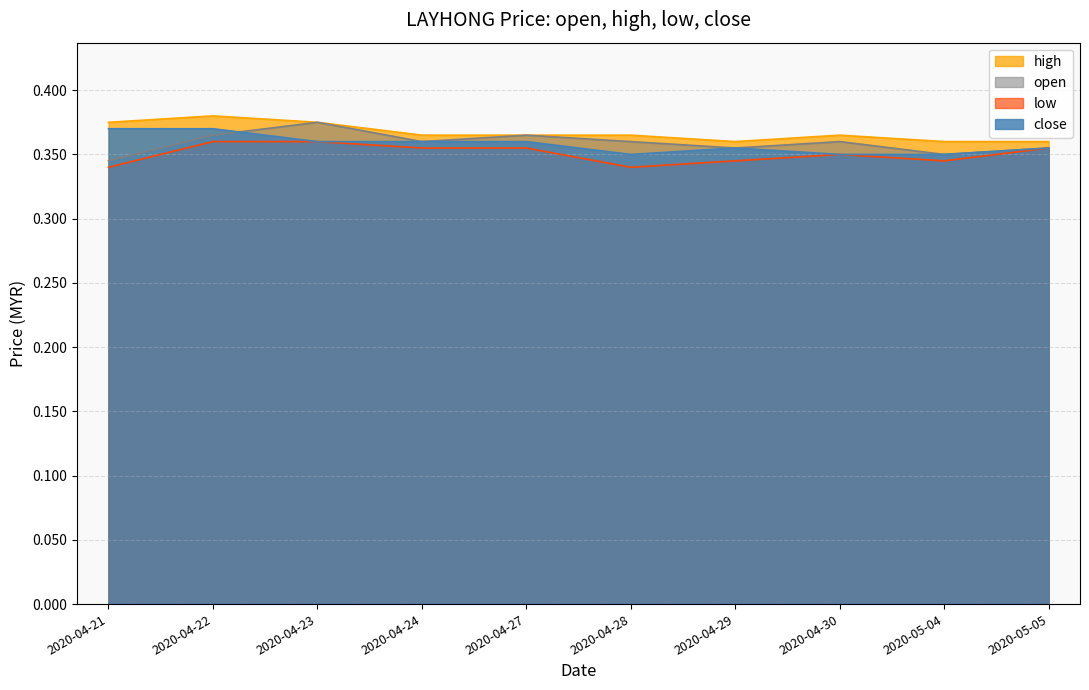

What is the minimum value shown in the chart?

0.3